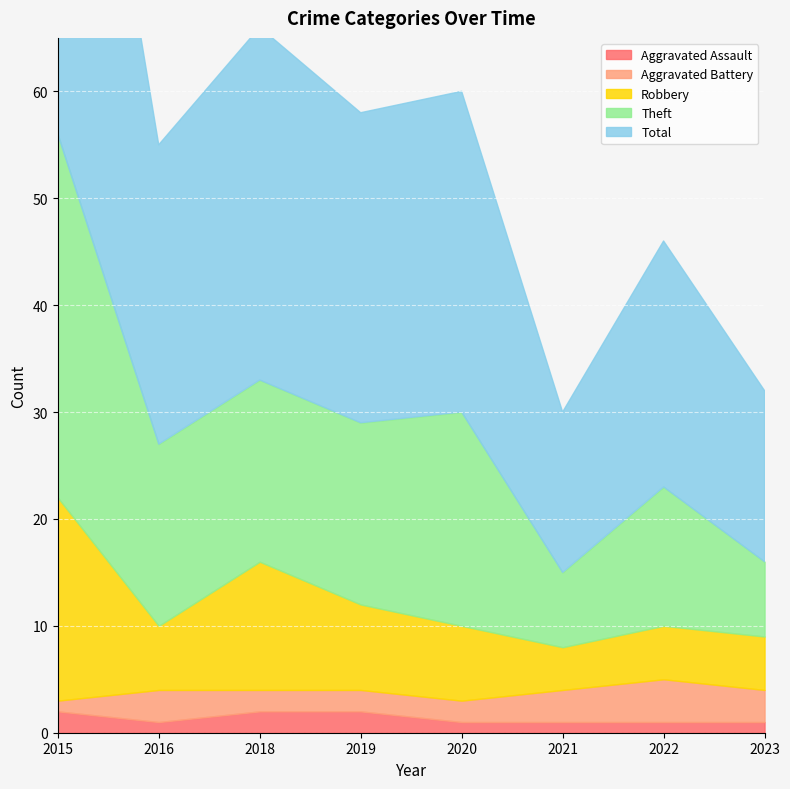

In Robbery, how many points are higher than both neighbors (excluding endpoints)?

1